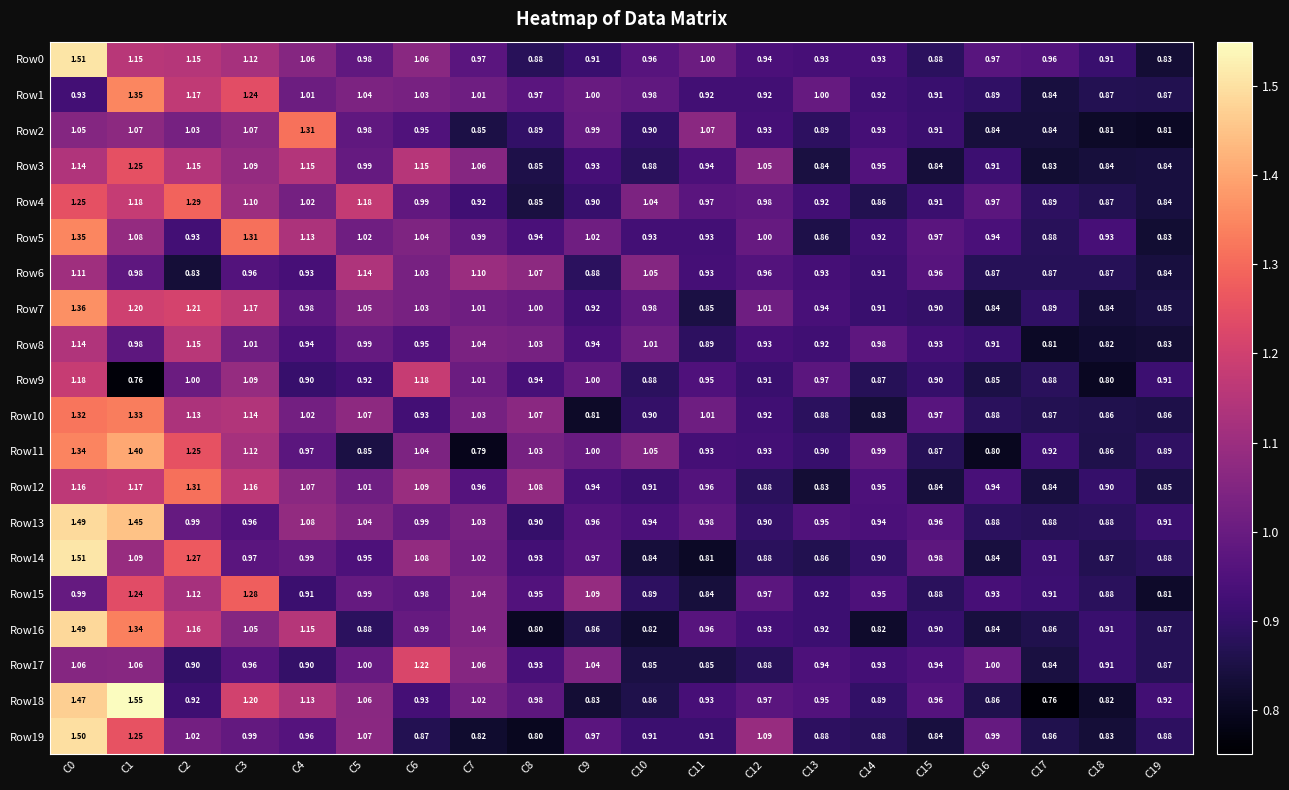

Is the value of Row6 at C11 greater than the value of Row15 at C0?

No